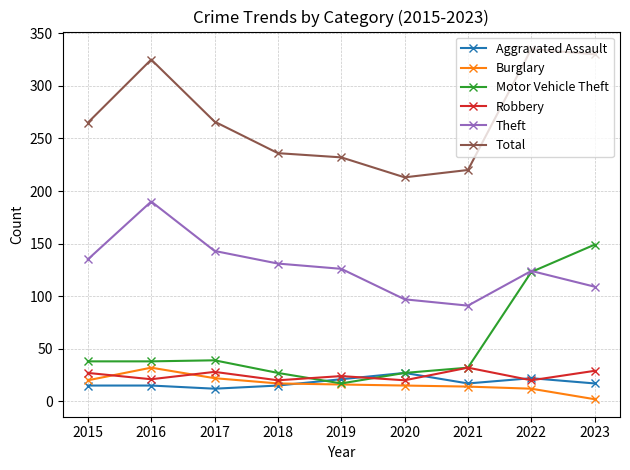

What is the value of the Total point at the 3rd from the left?

266